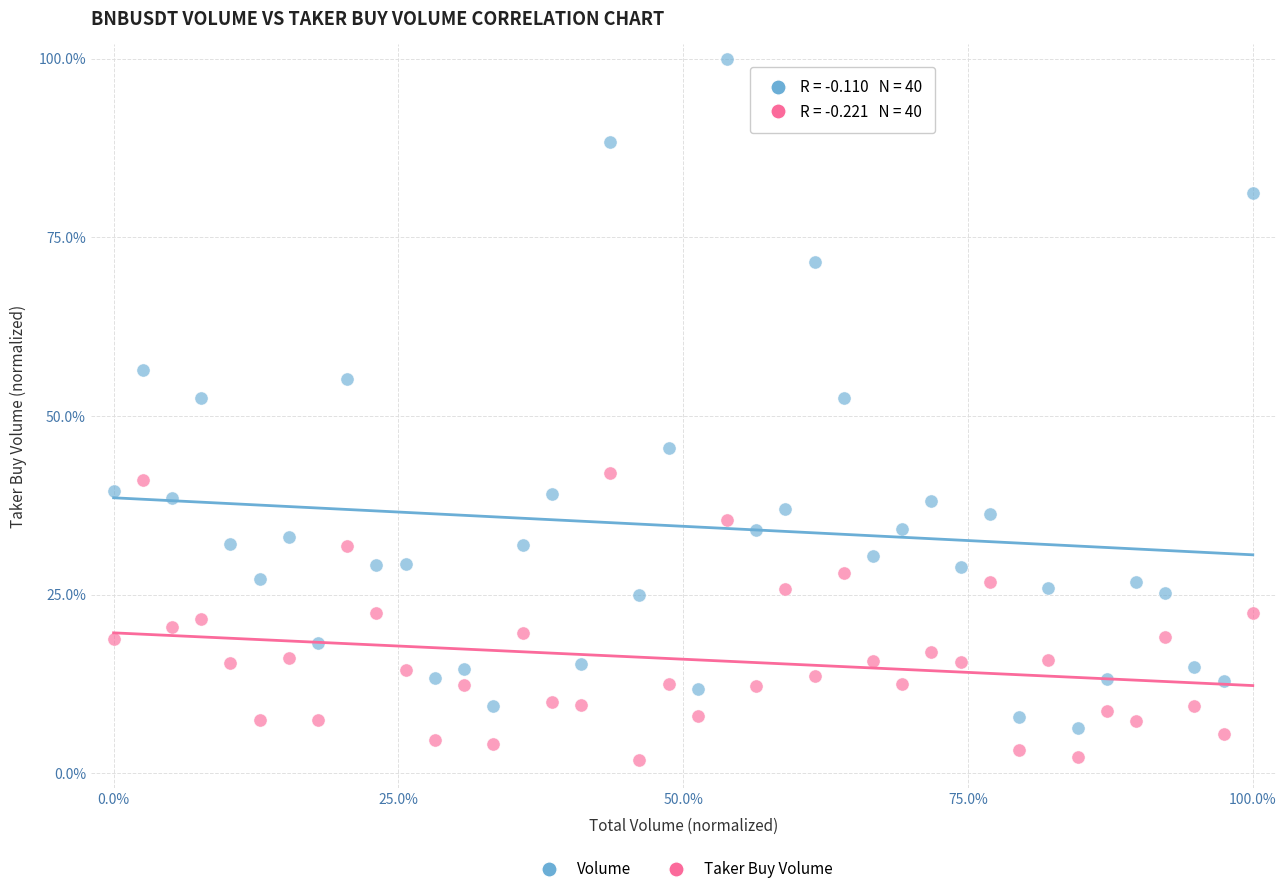

Across all data points, what is the range of Y values (max minus min)?

98.1